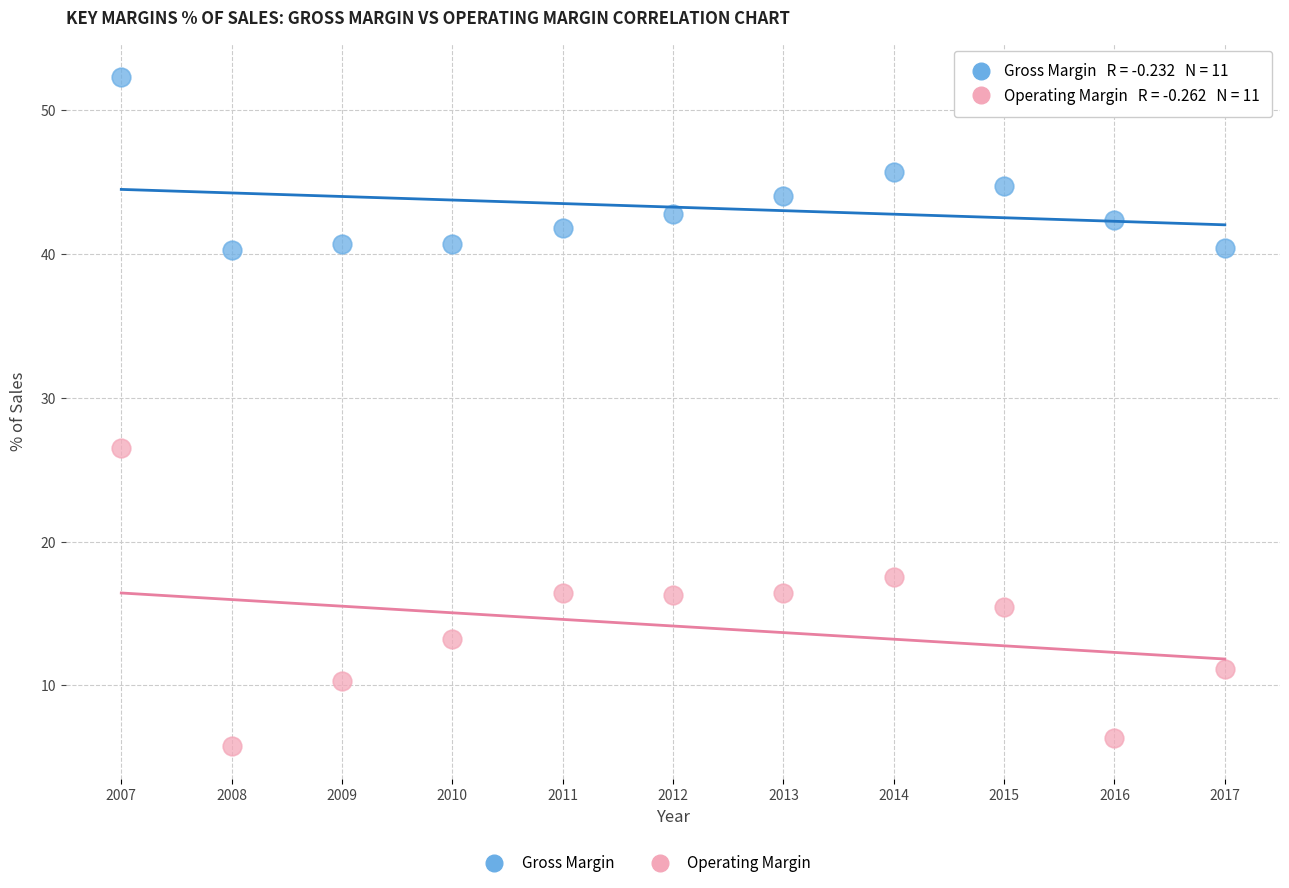

Which series has the widest spread of Y values?

Operating Margin